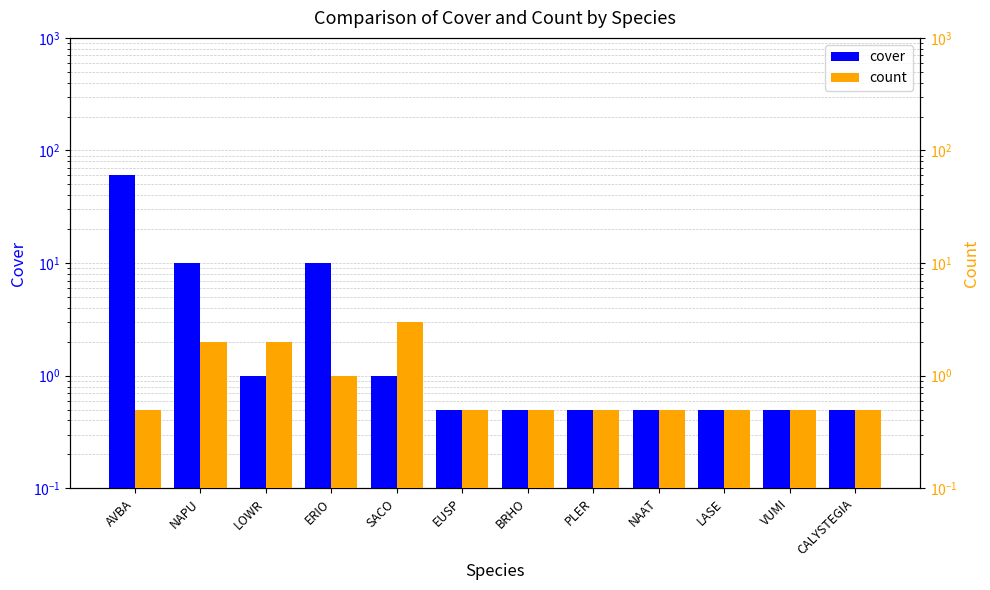

What is the approximate value of cover at PLER?

0.5